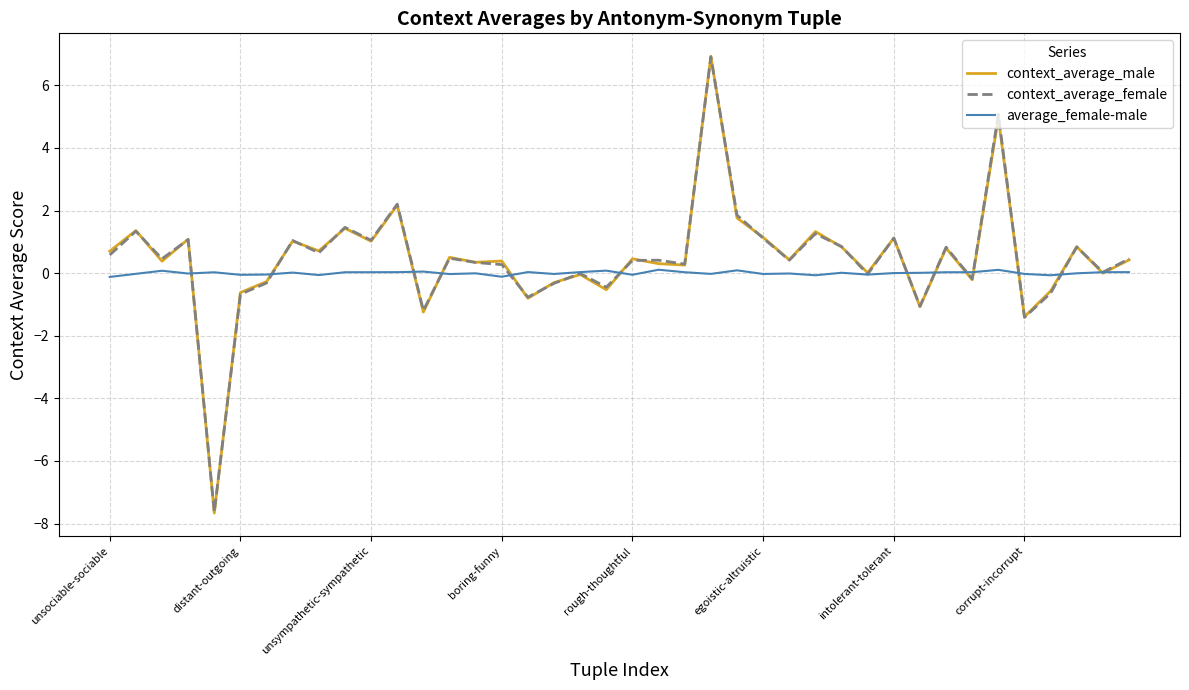

What is the highest value of the context_average_male series?

6.9